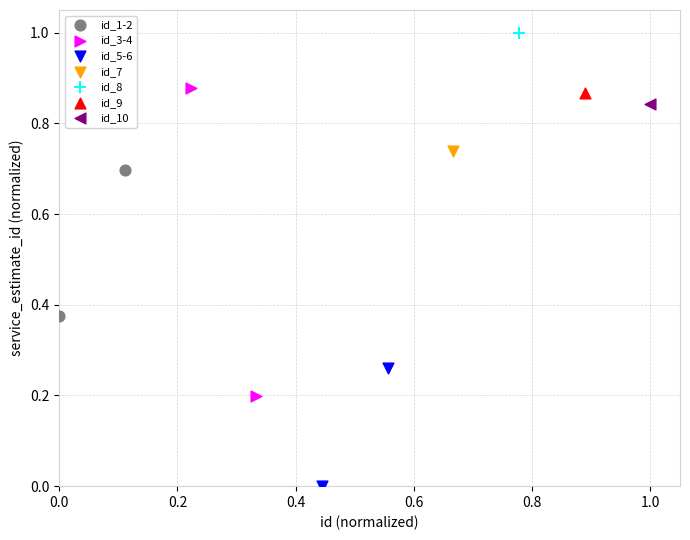

Which series reaches the maximum Y coordinate?

id_8